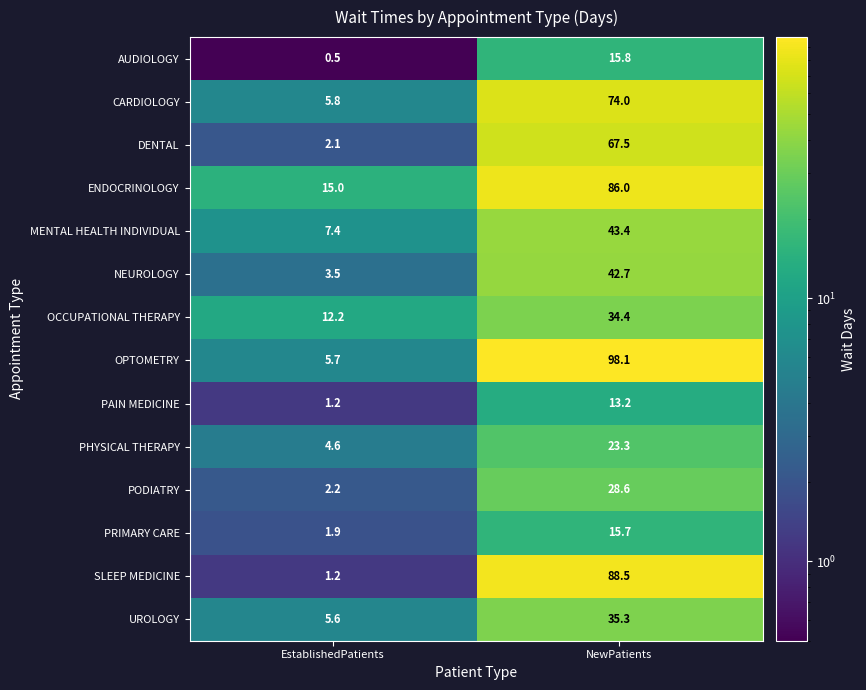

What is the total value across all series at NewPatients?

666.5